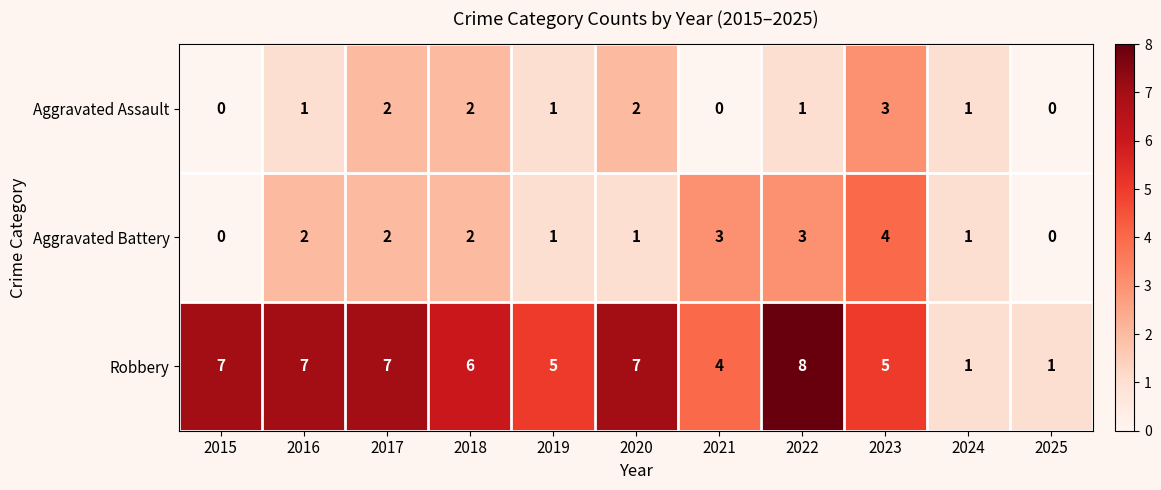

What is the spread (max minus min) of values at 2017?

5